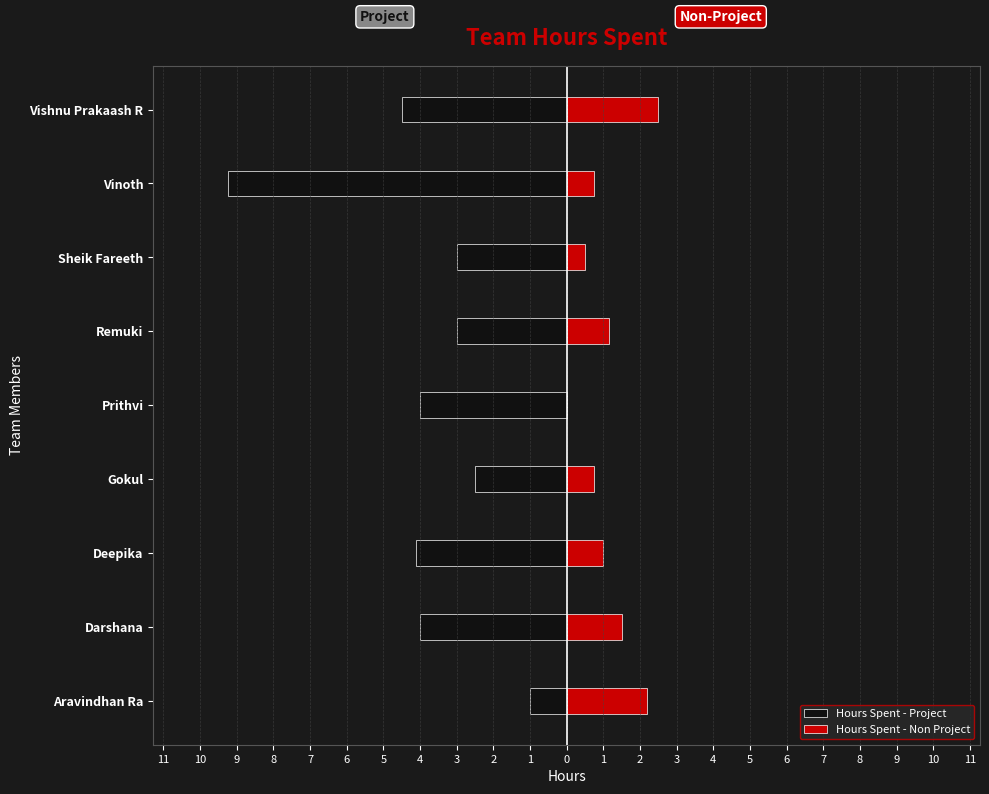

What is the value of the Hours Spent - Project bar at the 5th from the left?

-4.0